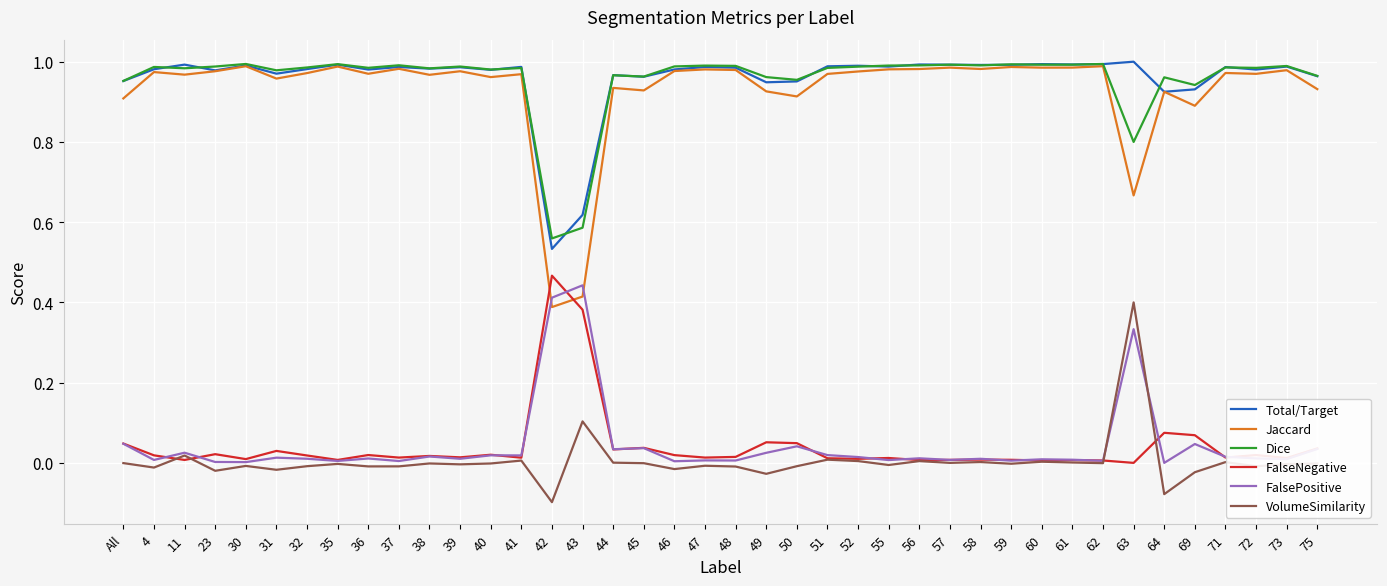

Which category has the highest value in the FalsePositive series?

43